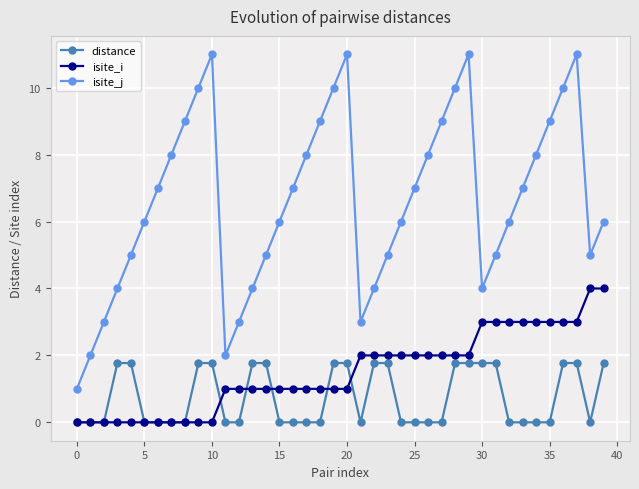

True or false: isite_j has more than 1 interior local peaks.

True